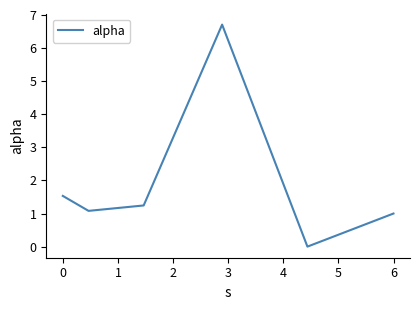

What is the maximum value shown in the chart?

6.7